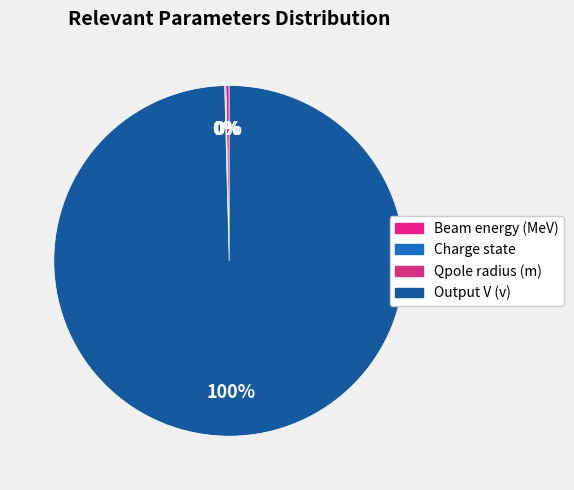

Rank the categories by value from highest to lowest.

Output V (v), Beam energy (MeV), Charge state, Qpole radius (m)